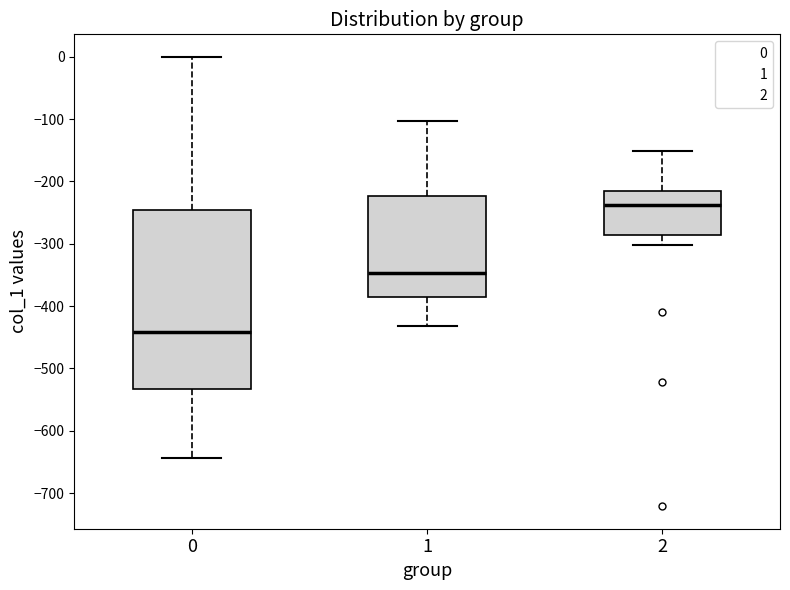

Which box's median line is the highest?

2